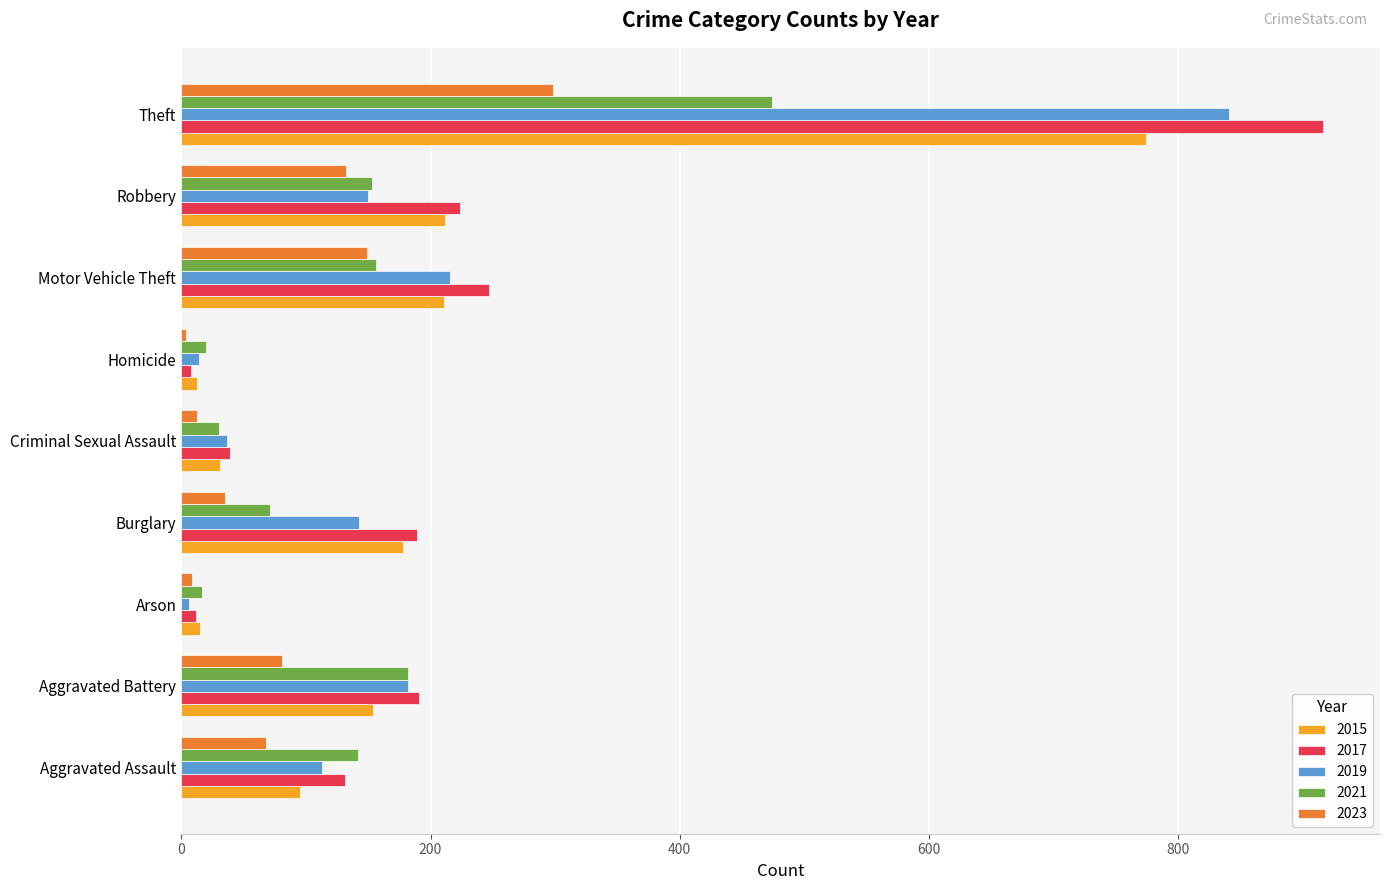

Between Burglary and Robbery, which series saw the biggest shift?

2023